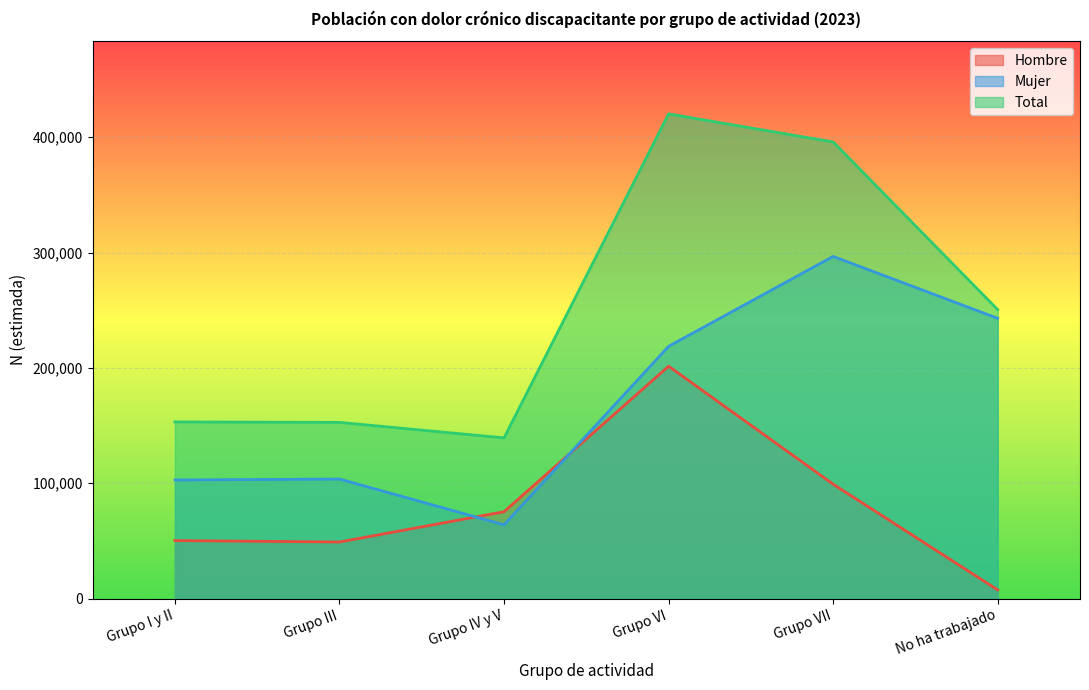

Reading left to right, what are all the values shown in this chart?

Hombre: Grupo I y II=50333	Grupo III=49106	Grupo IV y V=75354	Grupo VI=201474	Grupo VII=99197	No ha trabajado=7546
Mujer: Grupo I y II=102855	Grupo III=103680	Grupo IV y V=64002	Grupo VI=218712	Grupo VII=296636	No ha trabajado=242976
Total: Grupo I y II=153188	Grupo III=152786	Grupo IV y V=139356	Grupo VI=420186	Grupo VII=395833	No ha trabajado=250522